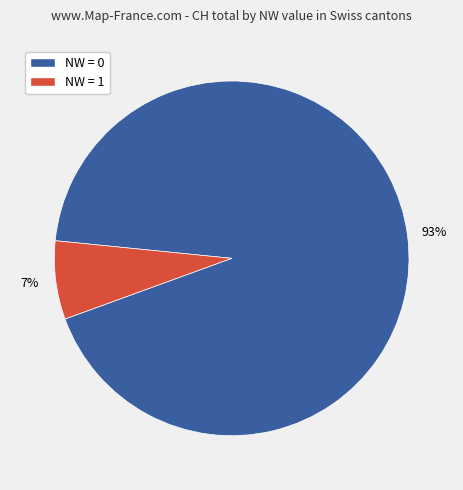

To the nearest percent, what is the difference between the largest and smallest slice percentages?

86%